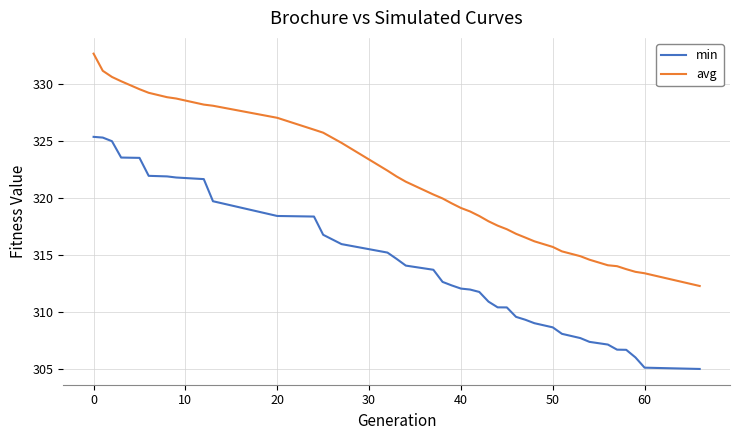

What is the minimum value for avg?

312.3